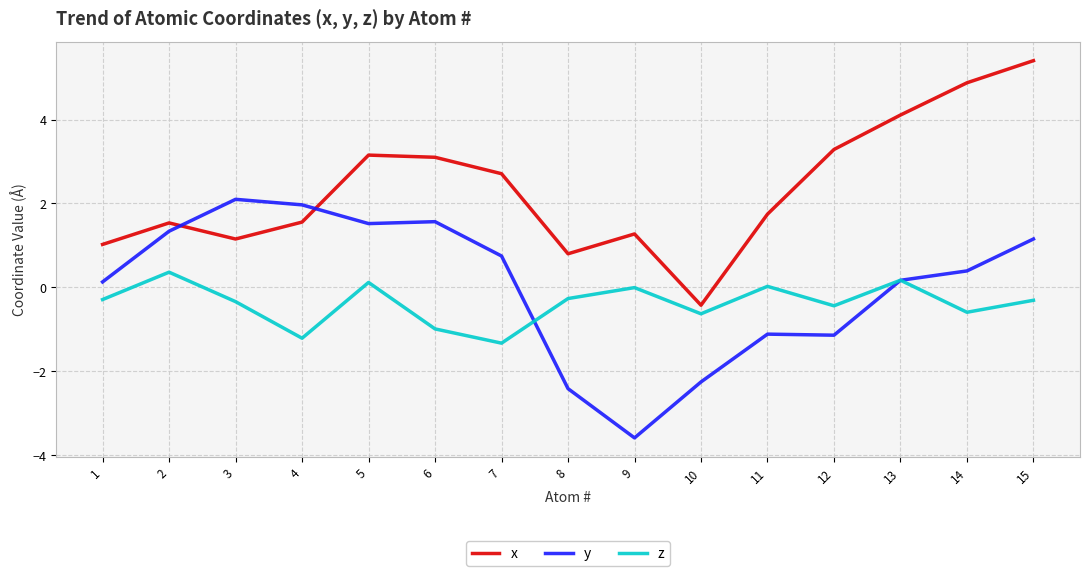

Is this an area chart (filled region under the line)?

No